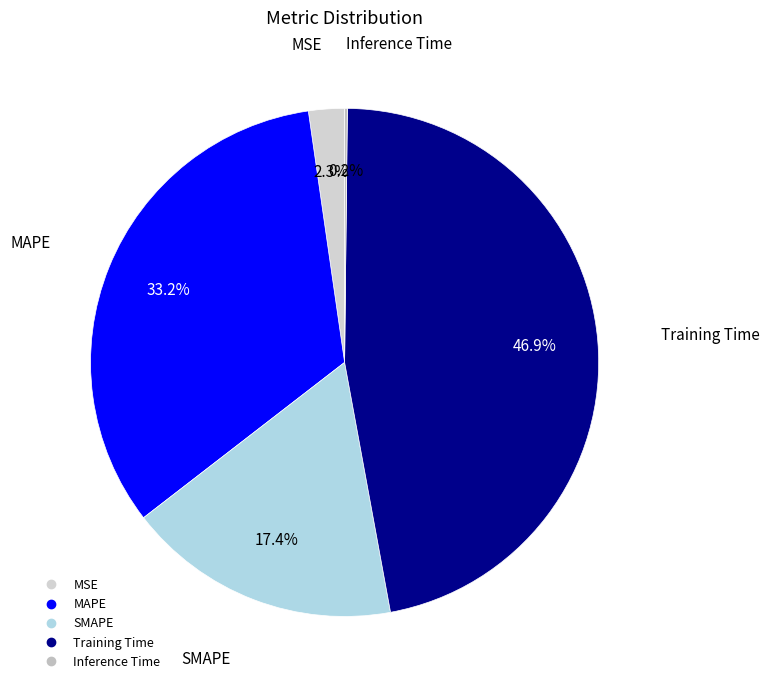

Is Training Time the majority of the pie?

No